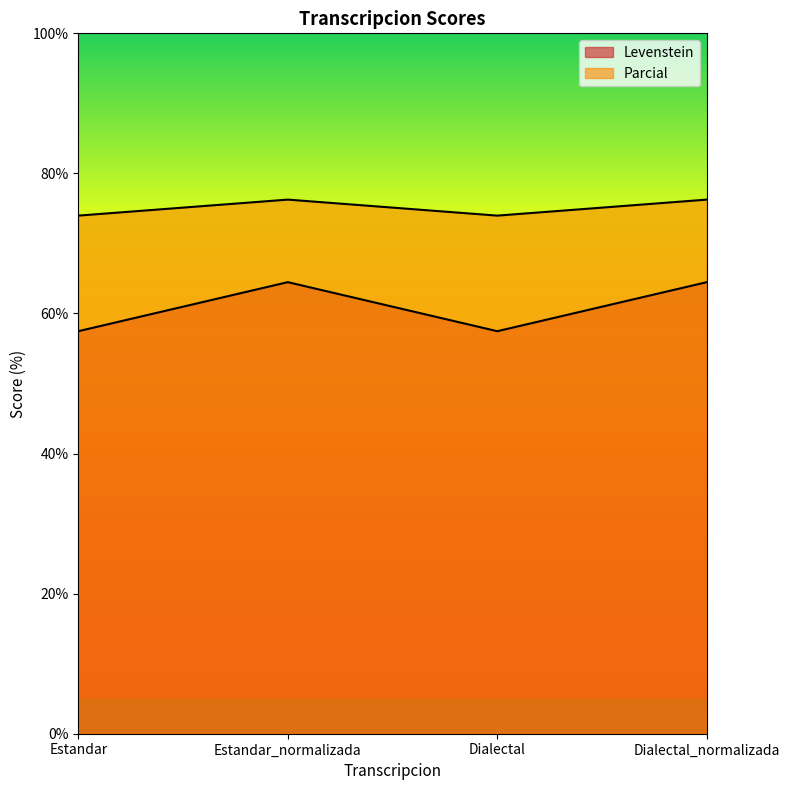

Rank the series by their average value, from highest to lowest.

Parcial, Levenstein